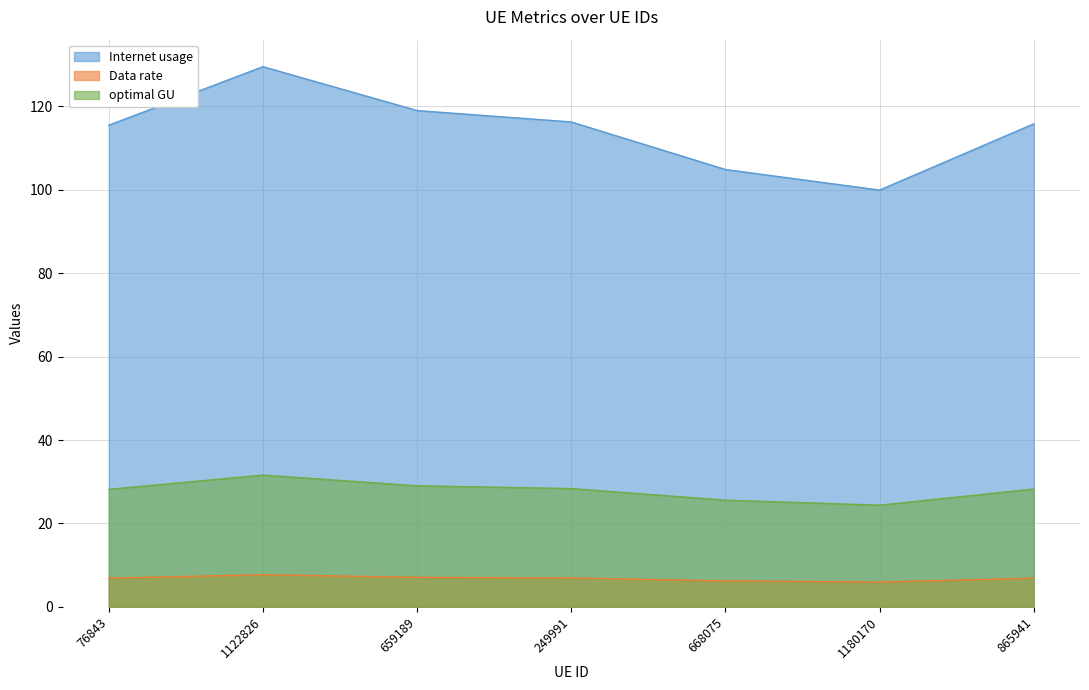

True or false: Internet usage has more than 0 interior local peaks.

True